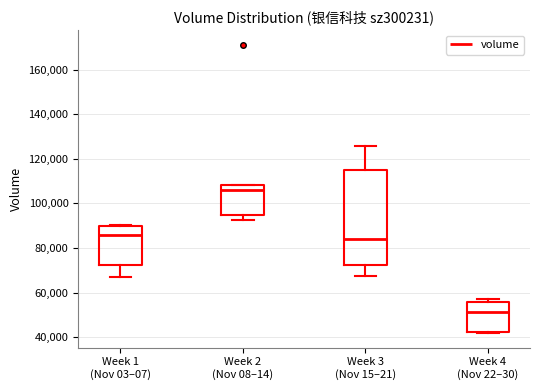

Reading left to right, transcribe this box plot: for each box, give where its median line is, the range the box spans, and where its two whiskers end, as read against the y-axis. The values are not printed on the chart, so give them approximately, as read against the axis.

Week 1 (Nov 03–07): median 86000, box 72000 to 90000, whiskers 66000 to 90000
Week 2 (Nov 08–14): median 106000, box 94000 to 108000, whiskers 92000 to 108000
Week 3 (Nov 15–21): median 84000, box 72000 to 114000, whiskers 68000 to 126000
Week 4 (Nov 22–30): median 52000, box 42000 to 56000, whiskers 42000 to 58000